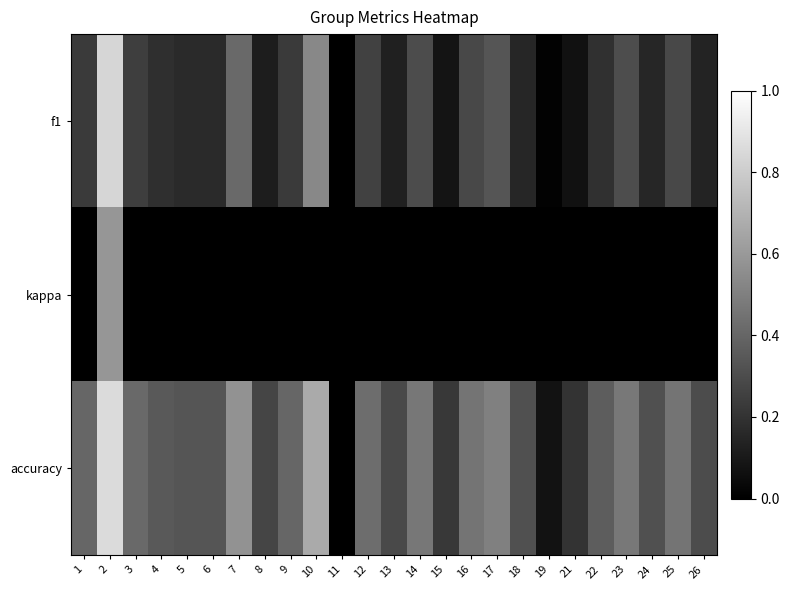

Which category has the highest value across all series?

2